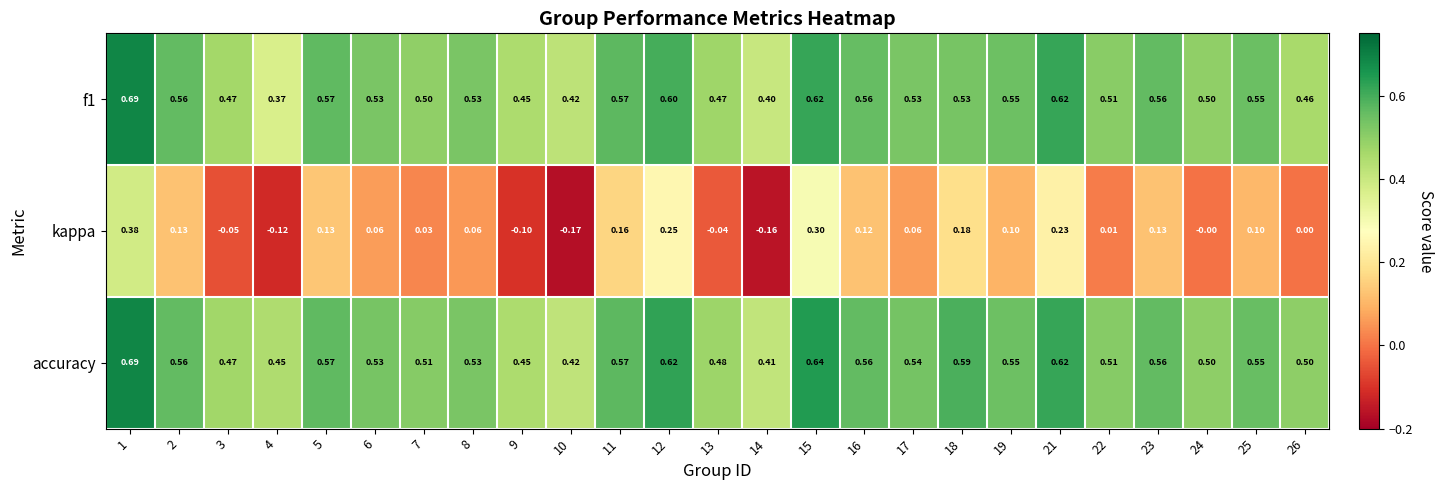

What is the total value across all series at 6?

1.1